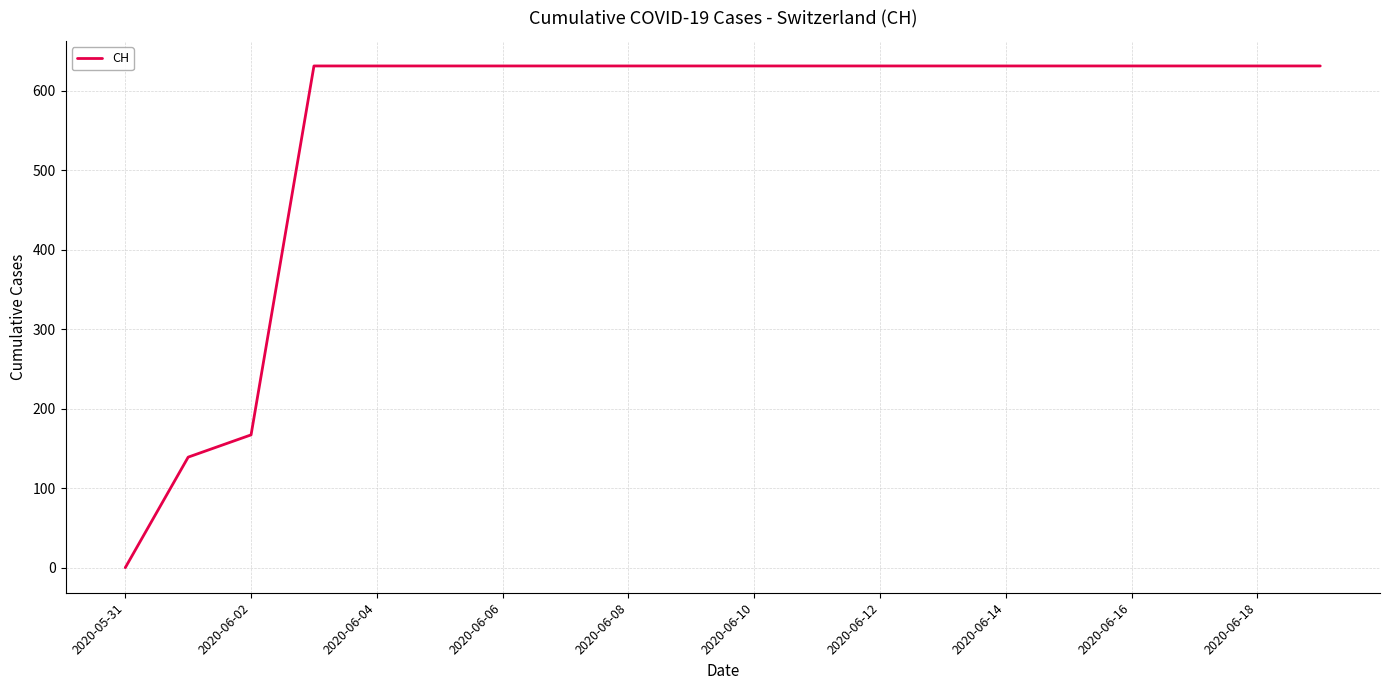

What is the average value?

552